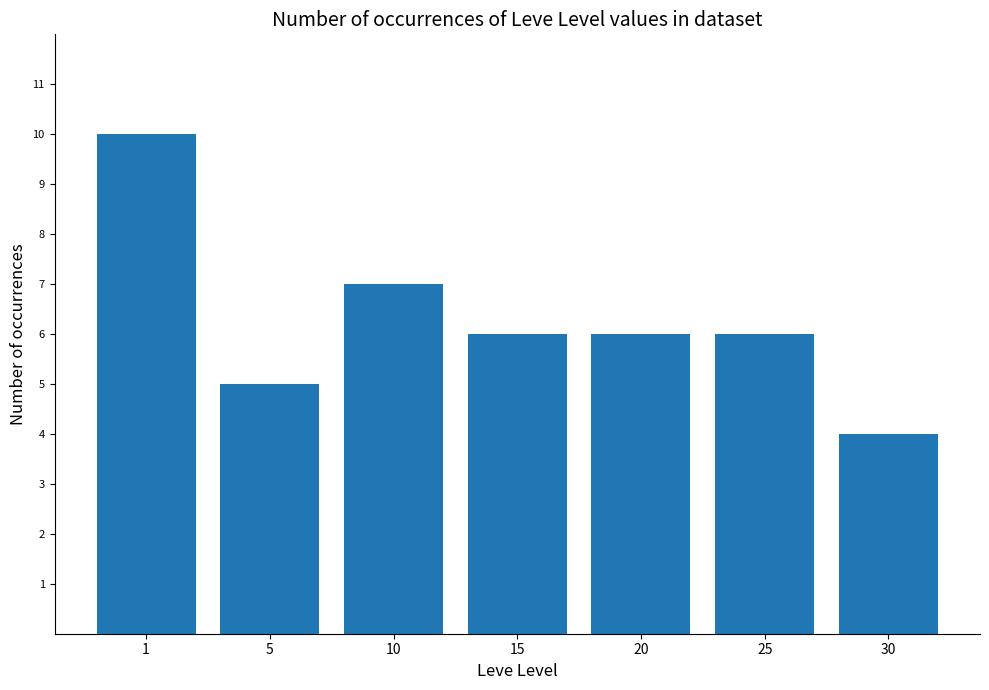

Where does the data first go above 6?

1